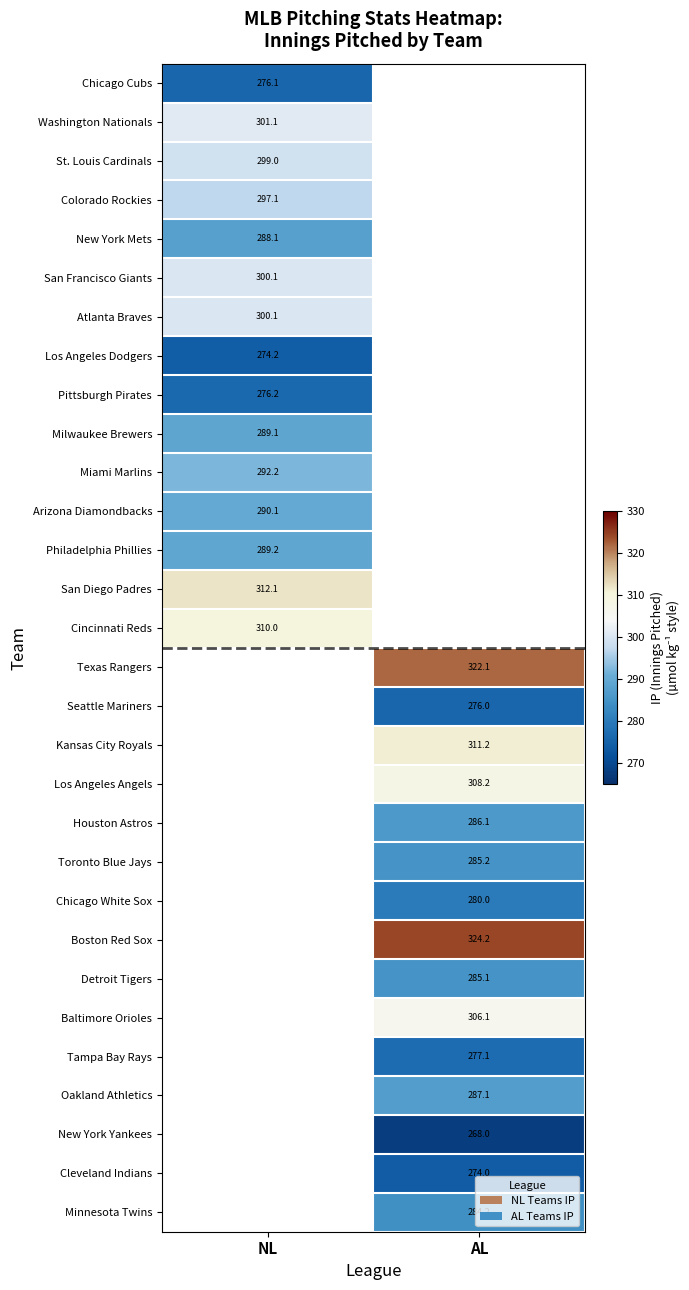

True or false: St. Louis Cardinals has a value of 299.0 at NL.

True